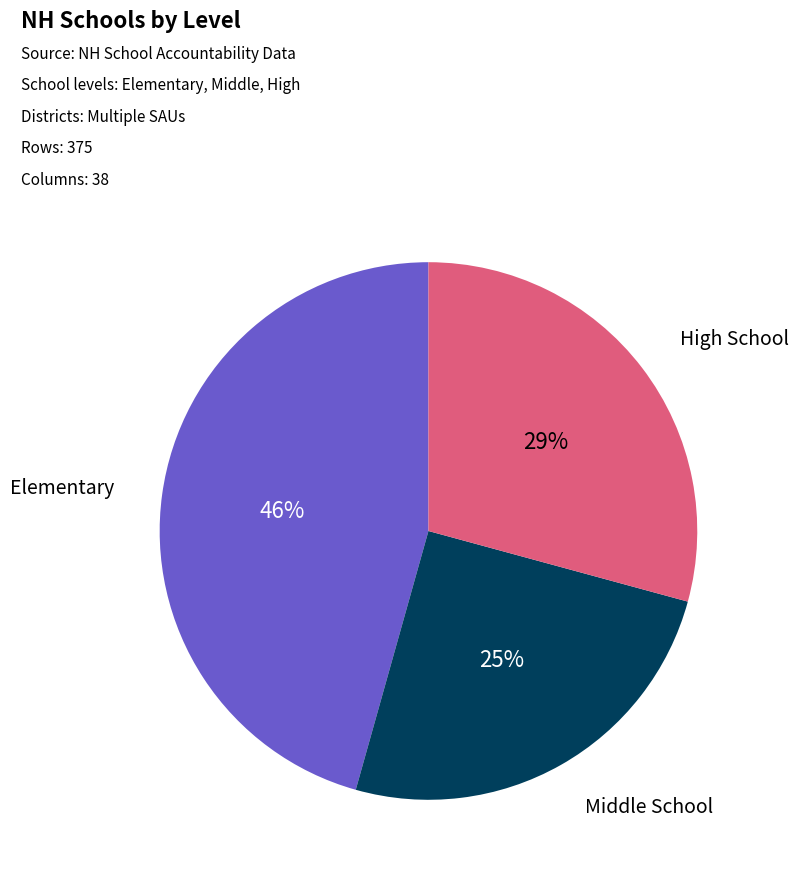

Does any single category account for the majority?

No